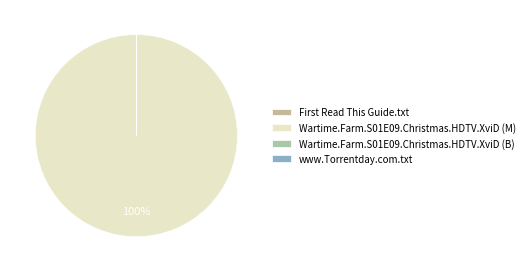

Is Wartime.Farm.S01E09.Christmas.HDTV.XviD (M) the majority of the pie?

Yes